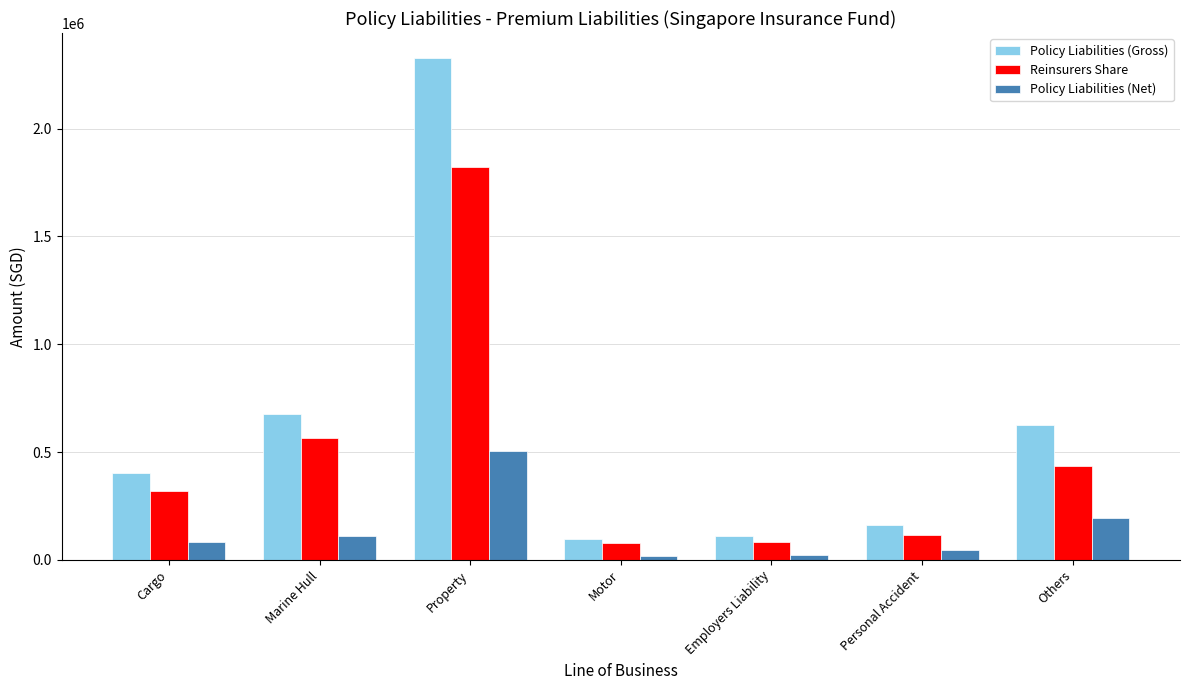

Which series has the largest range (max minus min)?

Policy Liabilities (Gross)